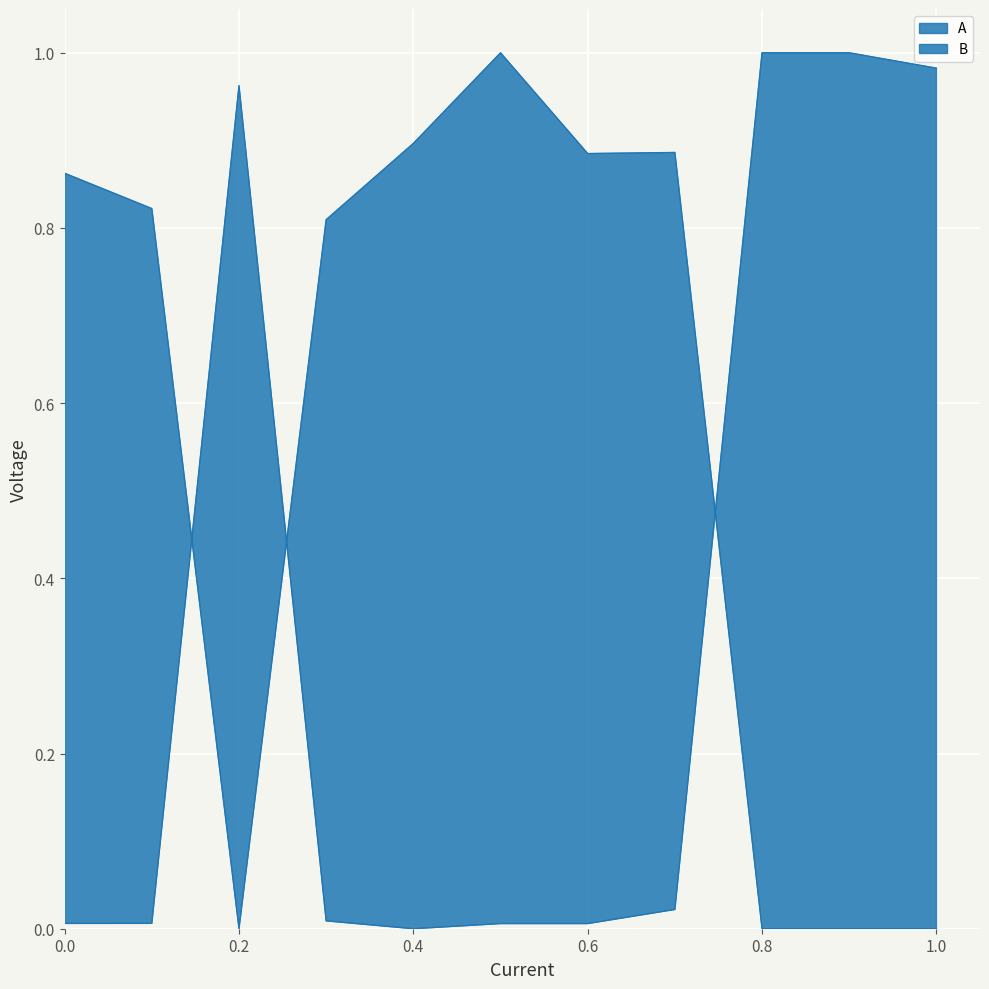

What is the difference between the maximum and minimum values in the B series?

1.0